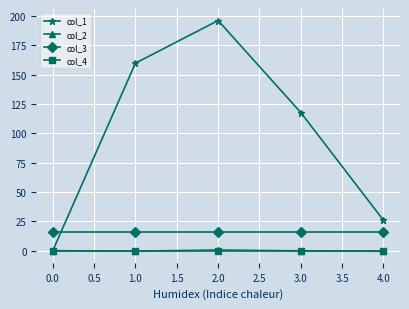

What is the average value of the col_3 series?

16.0